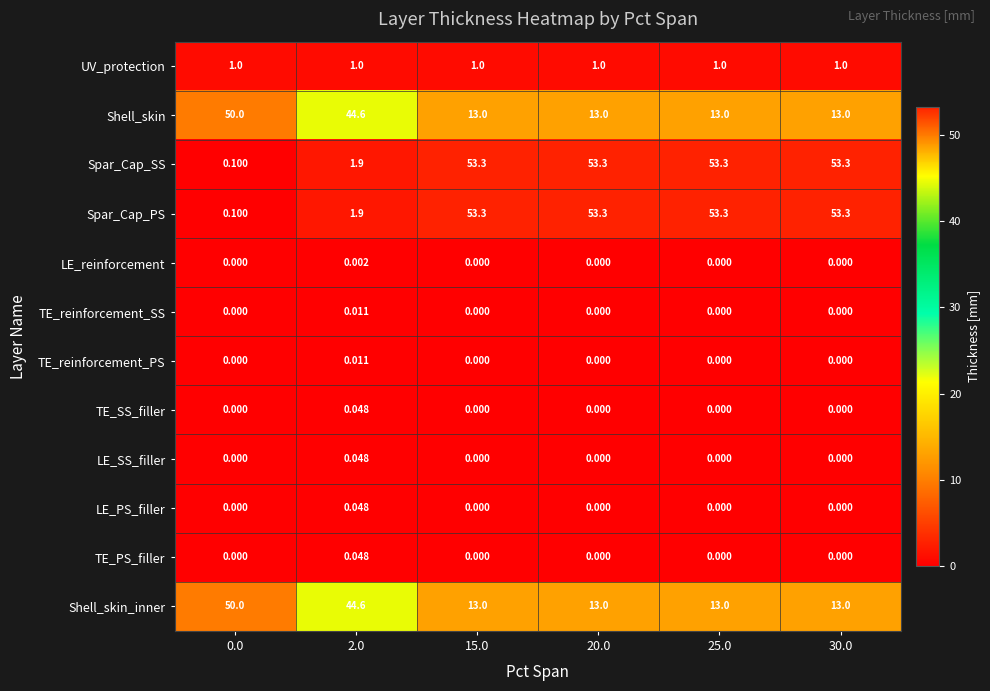

How many data points in Shell_skin are above 13?

2